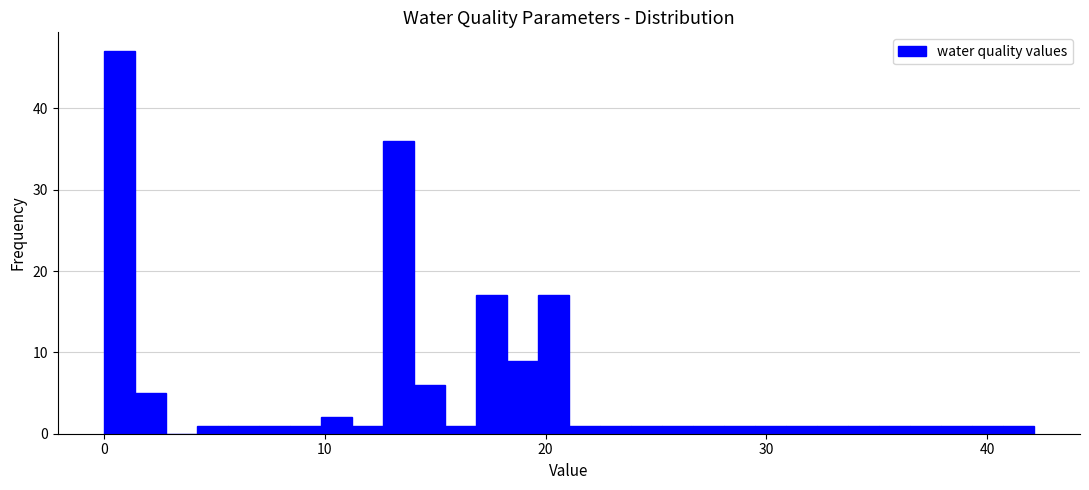

Read against the x-axis, roughly where is the centre of the tallest bar?

1